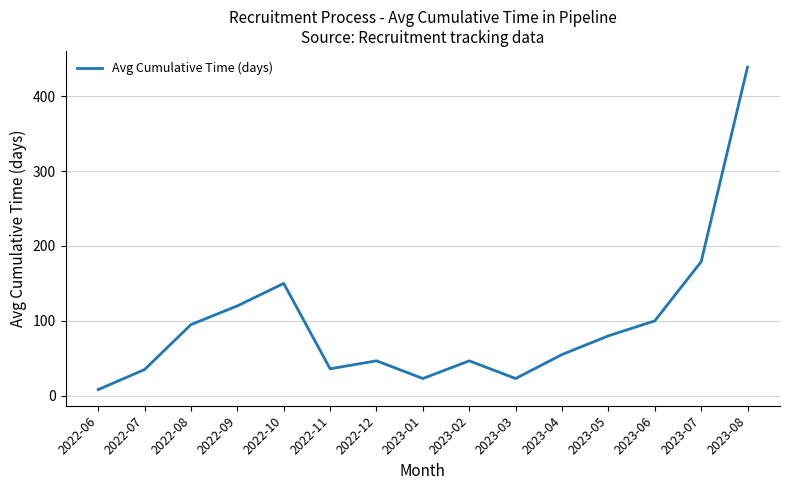

What is the difference between the second highest and second lowest values?

156.0